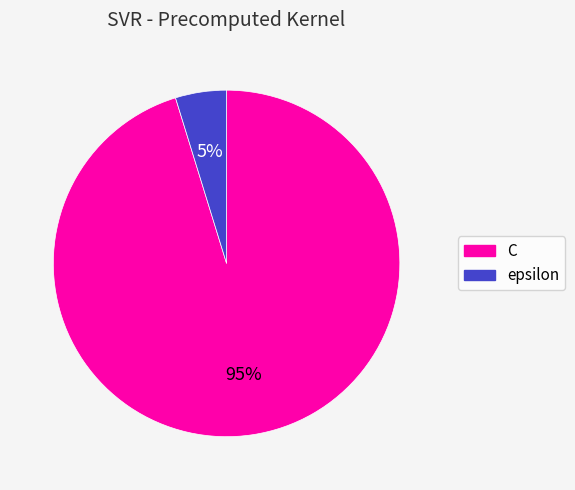

Does any single category account for the majority?

Yes